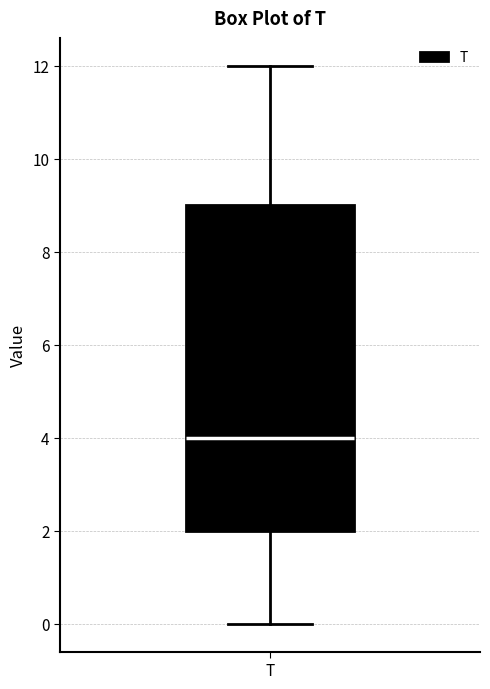

Transcribe this box plot: give where the median line is, the range the box spans, and where the two whiskers end, as read against the y-axis. The values are not printed on the chart, so give them approximately, as read against the axis.

median 4, box 2 to 9, whiskers 0 to 12